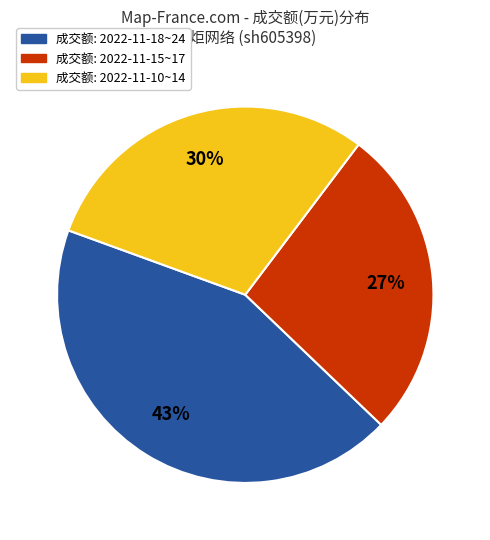

Is there any slice that represents more than half of the pie?

No